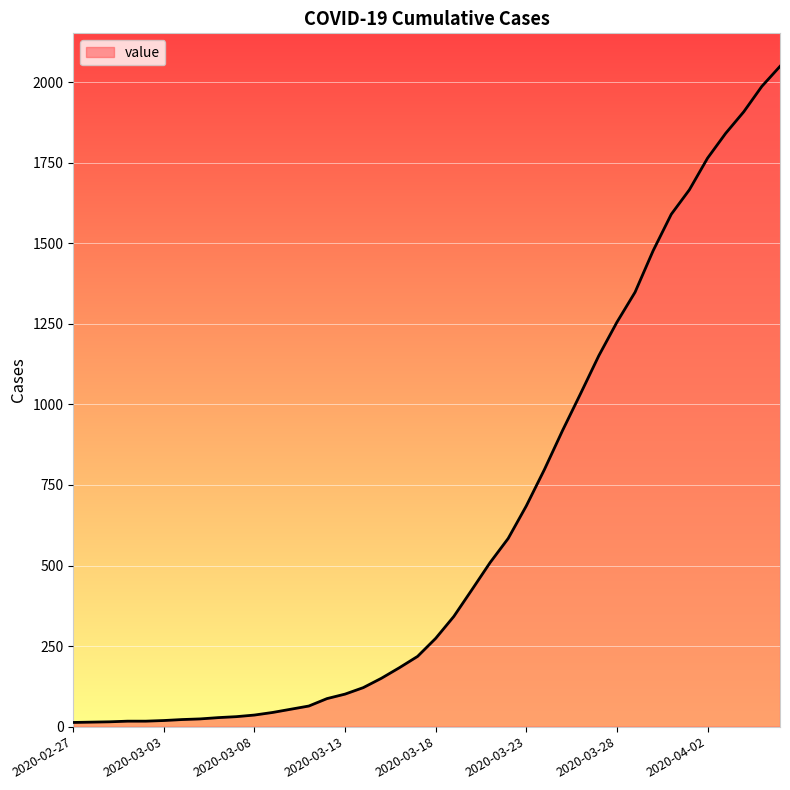

What is the maximum value shown in the chart?

2049